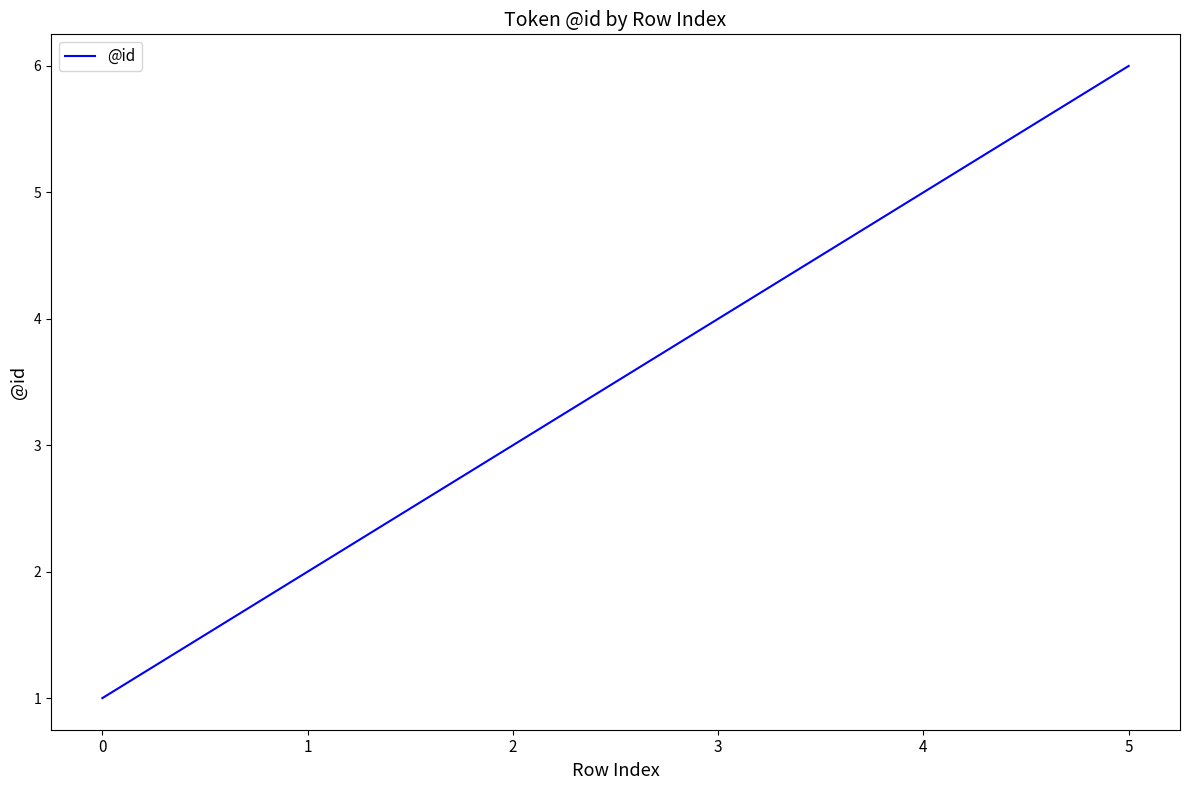

List the labels in order of value, smallest first.

0, 1, 2, 3, 4, 5